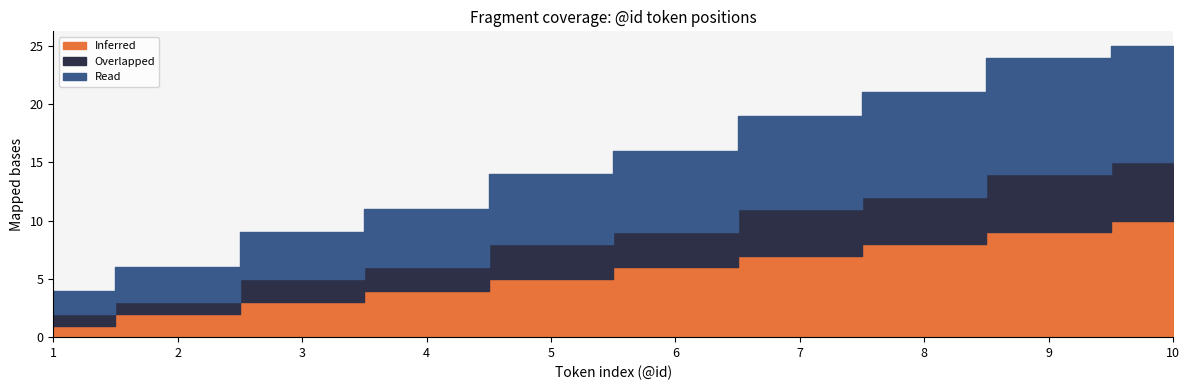

What is the sum of all Read values?

64